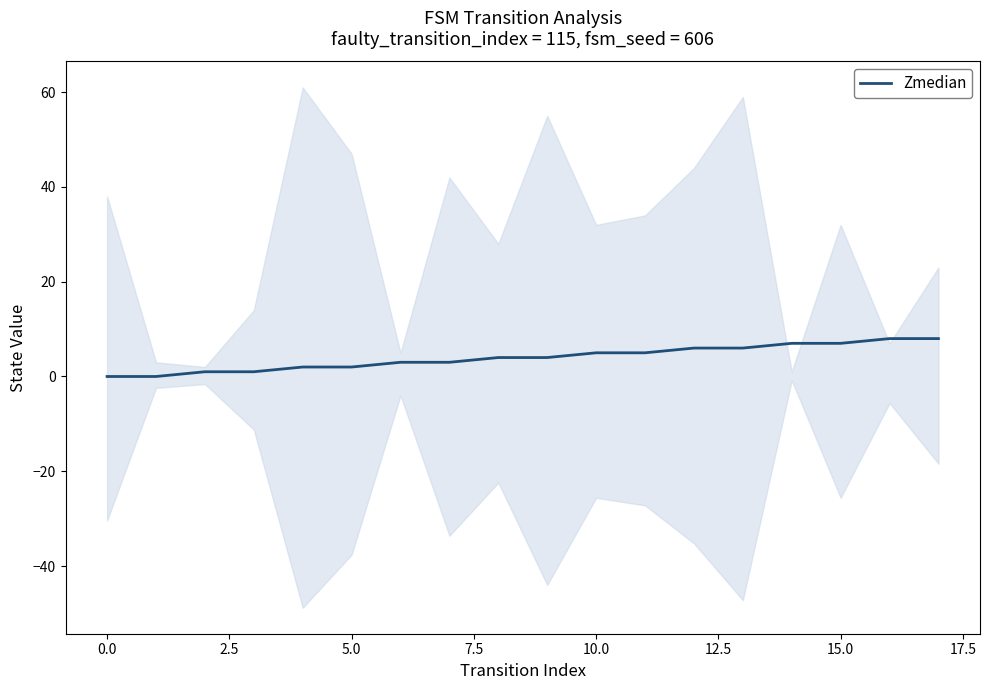

At which category does the chart reach its peak across all series?

16